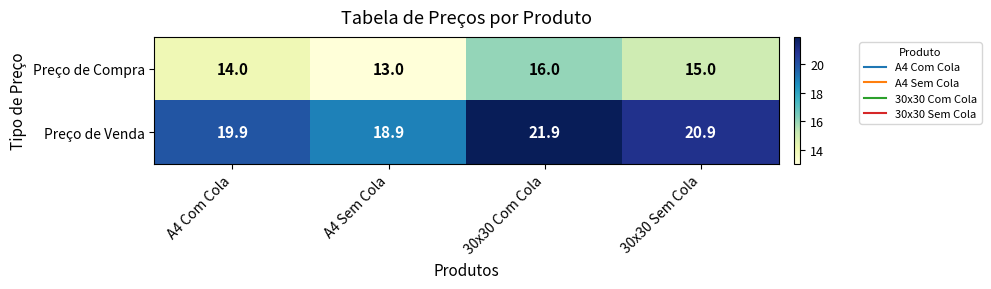

List the series in order of their overall mean, highest first.

Preço de Venda, Preço de Compra